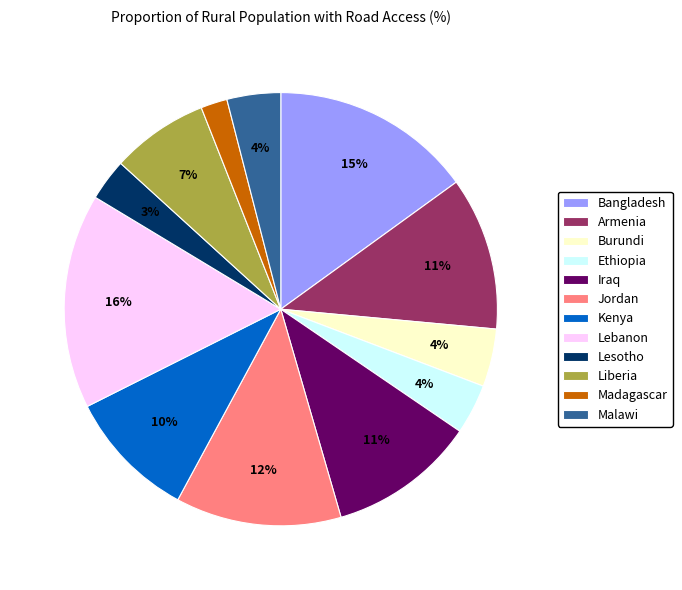

To the nearest percent, what is the average slice percentage?

8%